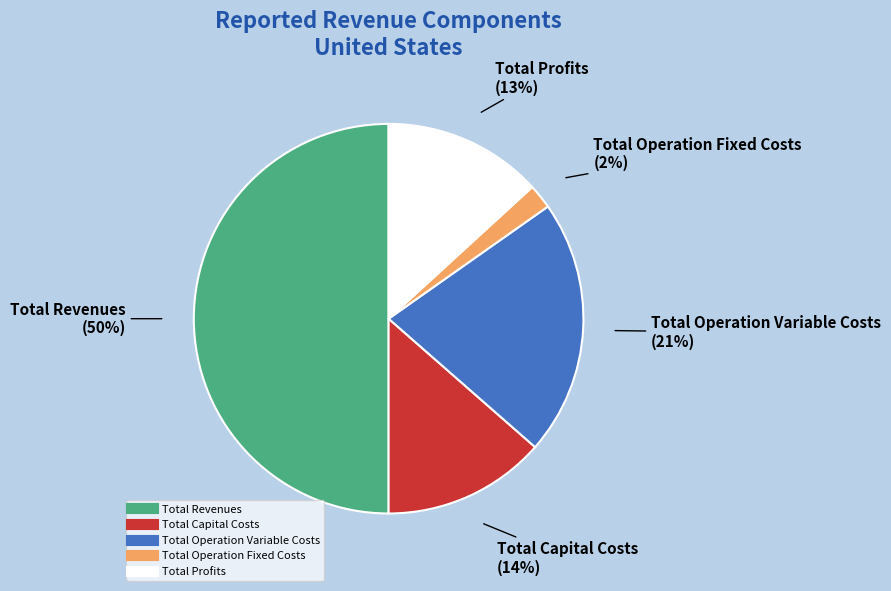

Does Total Operation Variable Costs account for over 50% of the chart?

No